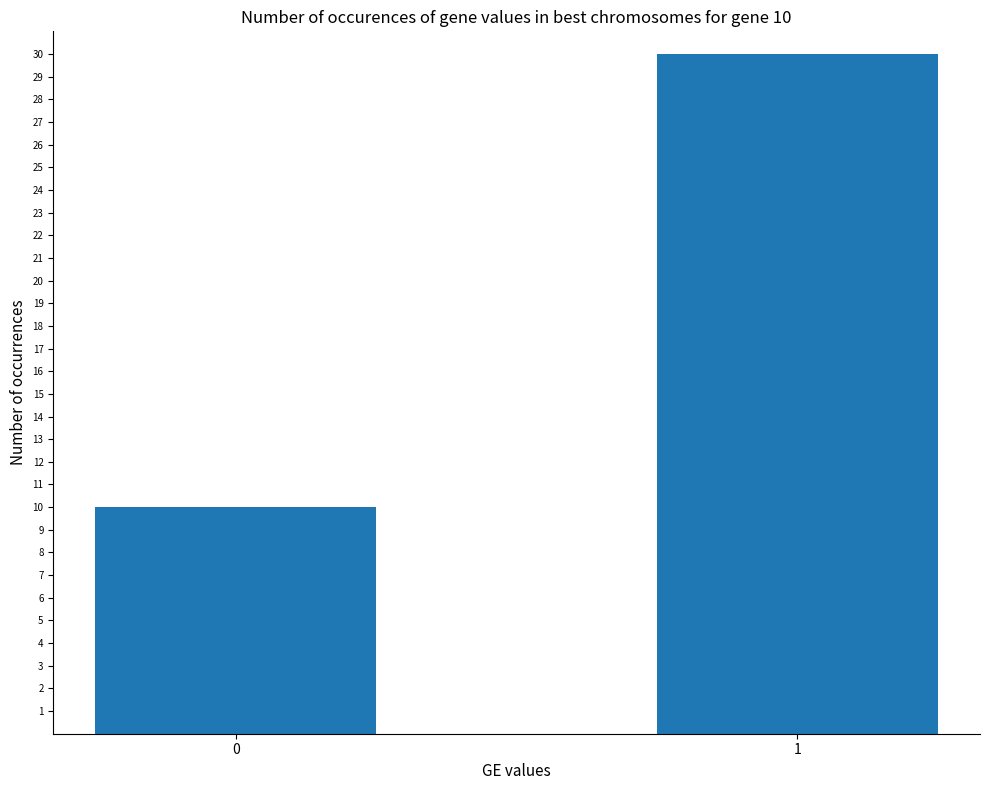

What is the greatest value displayed?

30